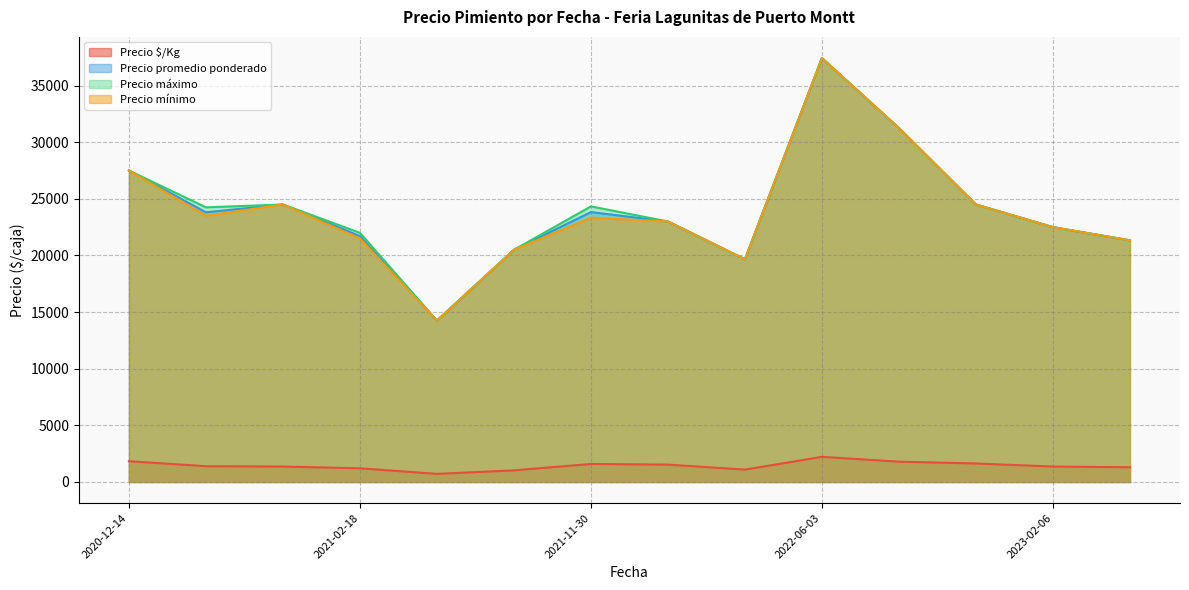

What is the highest value of the Precio promedio ponderado series?

37428.6